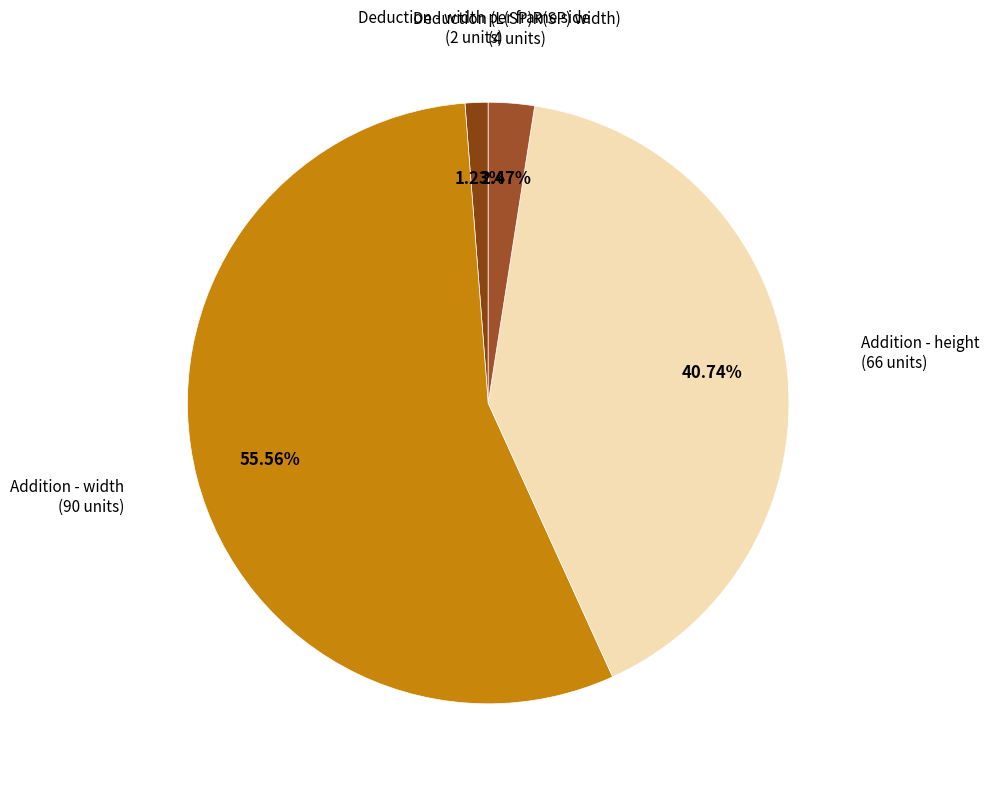

How many slices are in this pie chart?

4